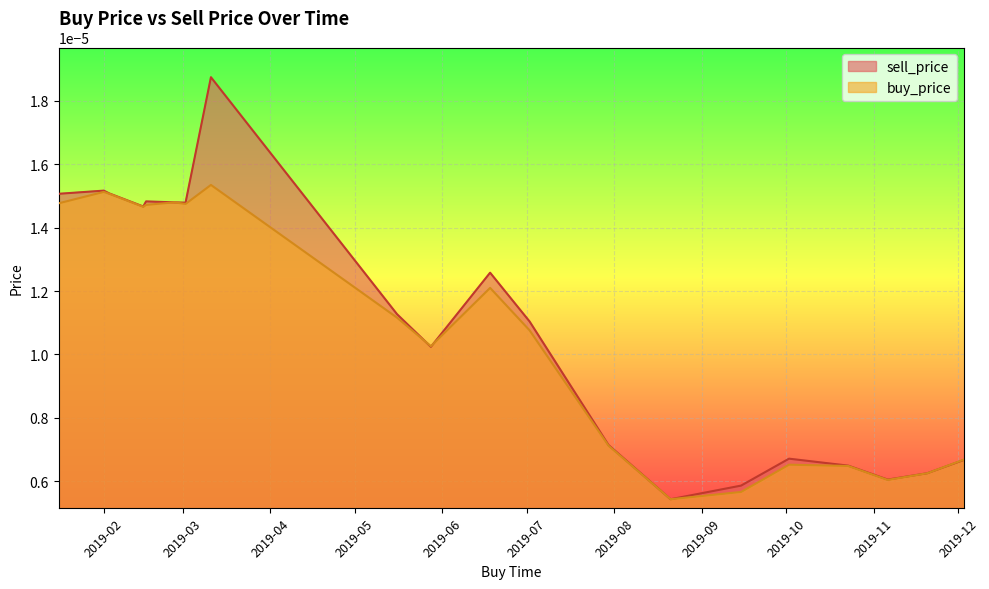

Between 2019-02-16 and 2019-07-30, which series saw the biggest shift?

sell_price